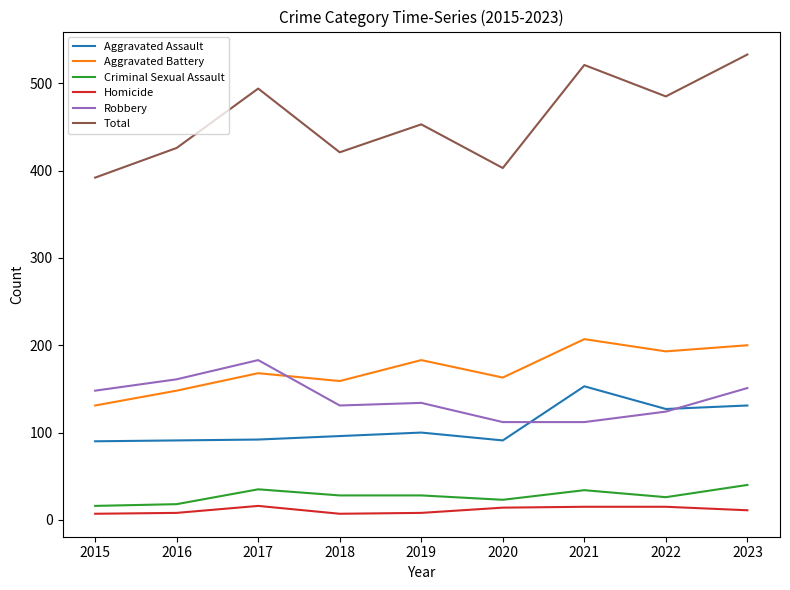

The value of Criminal Sexual Assault at 2020 is 23. True or false?

True